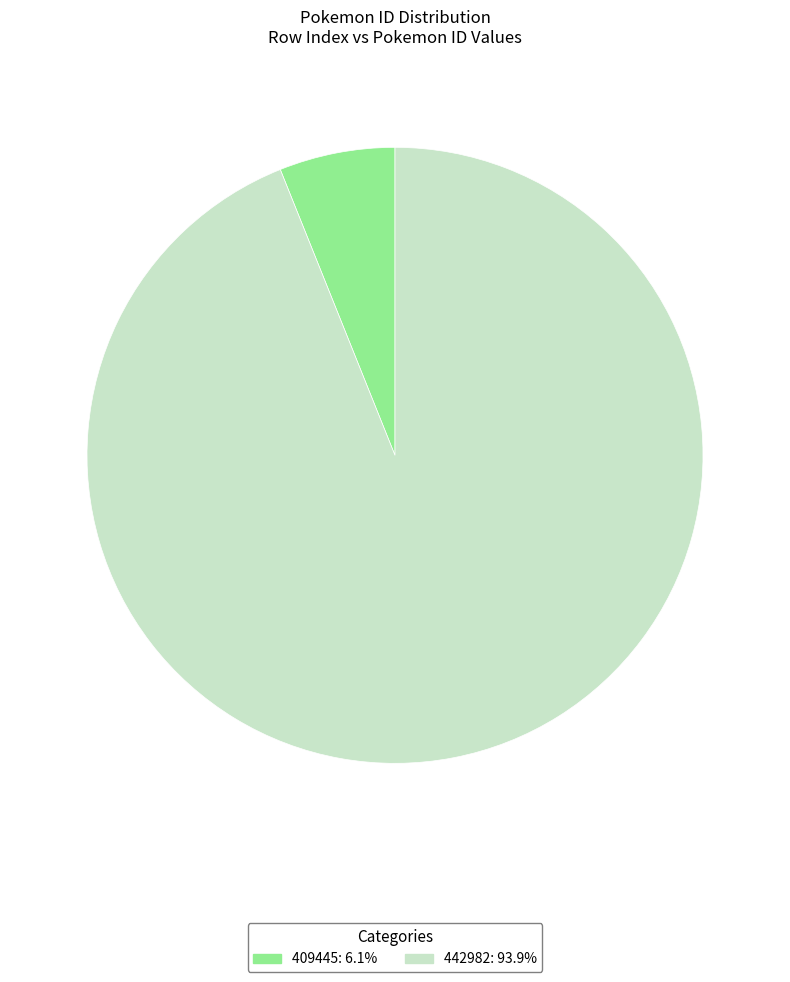

Which slice is the smallest?

409445